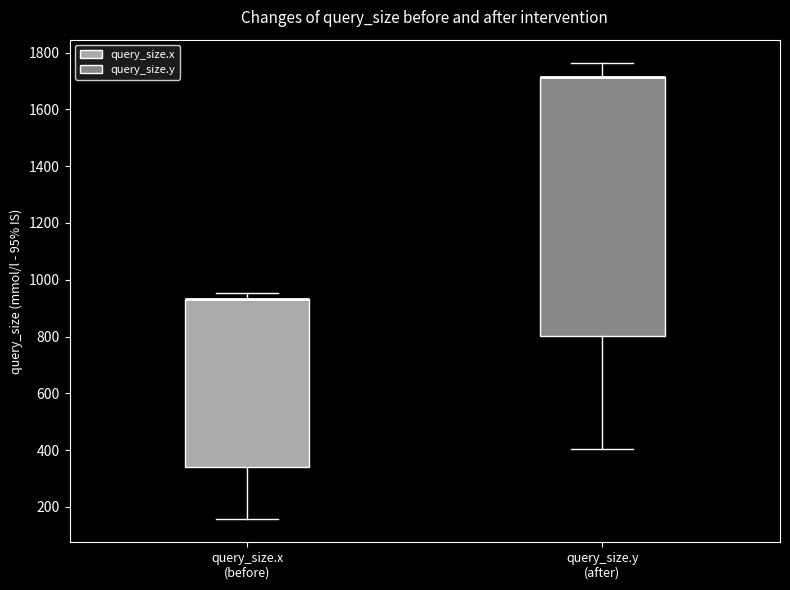

Reading left to right, read every box against the y-axis: the position of its median line, the range the box covers, and the ends of its whiskers. The values are not printed on the chart, so give them approximately, as read against the axis.

query_size.x (before): median 940 (drawn on the box's upper edge), box 340 to 940, whiskers 160 to 960
query_size.y (after): median 1720 (drawn on the box's upper edge), box 800 to 1720, whiskers 400 to 1760